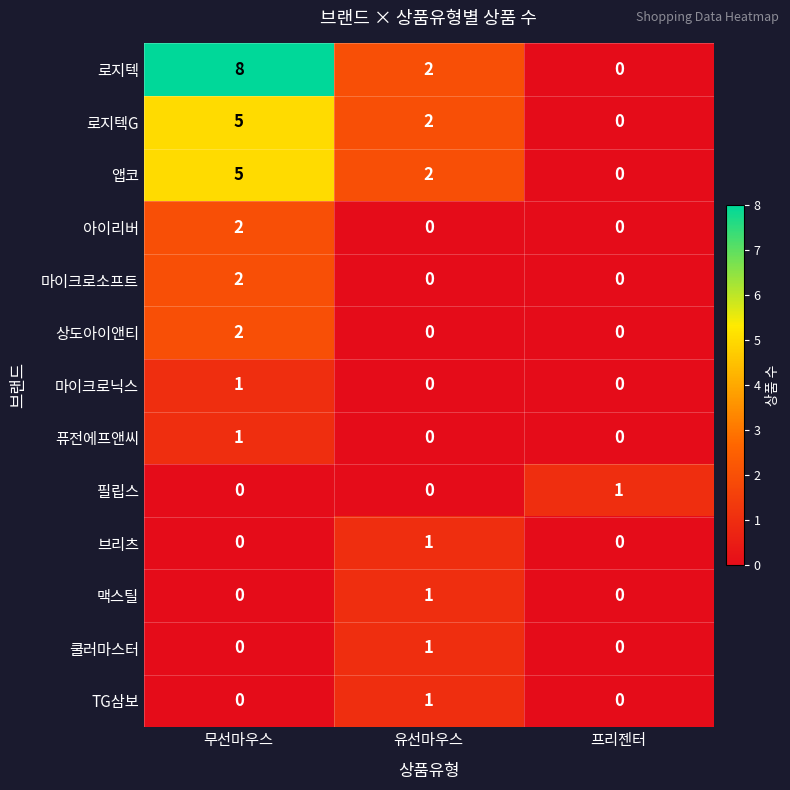

At which category is the sum across all series the highest?

무선마우스